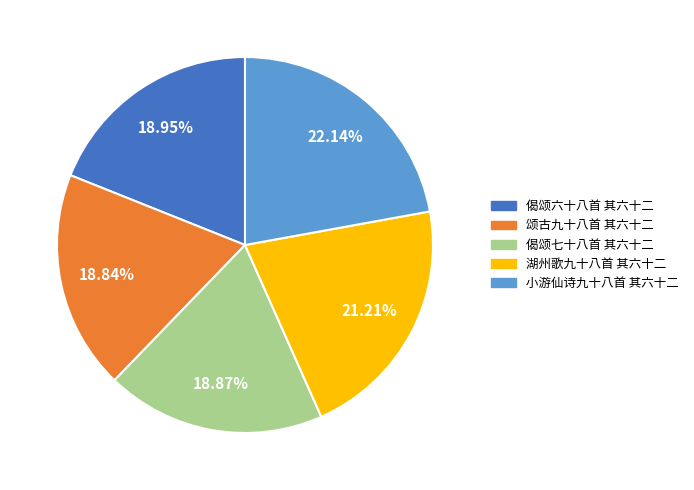

Which category has the biggest portion of the pie?

小游仙诗九十八首 其六十二